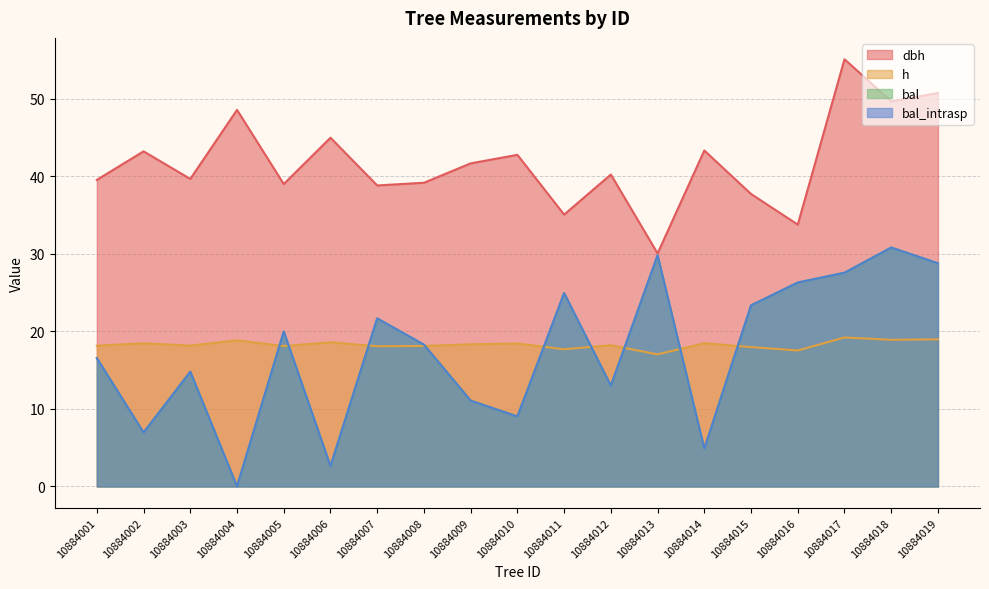

Reading left to right, transcribe all the data shown in this chart.

dbh: 39.5	43.2	39.7	48.6	39.0	45.0	38.8	39.2	41.7	42.8	35.1	40.2	30.1	43.3	37.7	33.8	55.1	49.7	50.8
h: 18.2	18.5	18.2	18.9	18.1	18.6	18.1	18.1	18.3	18.4	17.7	18.2	17.0	18.5	18.0	17.5	19.2	18.9	19.0
bal: 16.6	7.0	14.8	0.0	20.0	2.6	21.7	18.3	11.1	9.0	24.9	13.0	29.8	4.9	23.4	26.3	27.6	30.8	28.8
bal_intrasp: 16.6	7.0	14.8	0.0	20.0	2.6	21.7	18.3	11.1	9.0	24.9	13.0	29.8	4.9	23.4	26.3	27.6	30.8	28.8